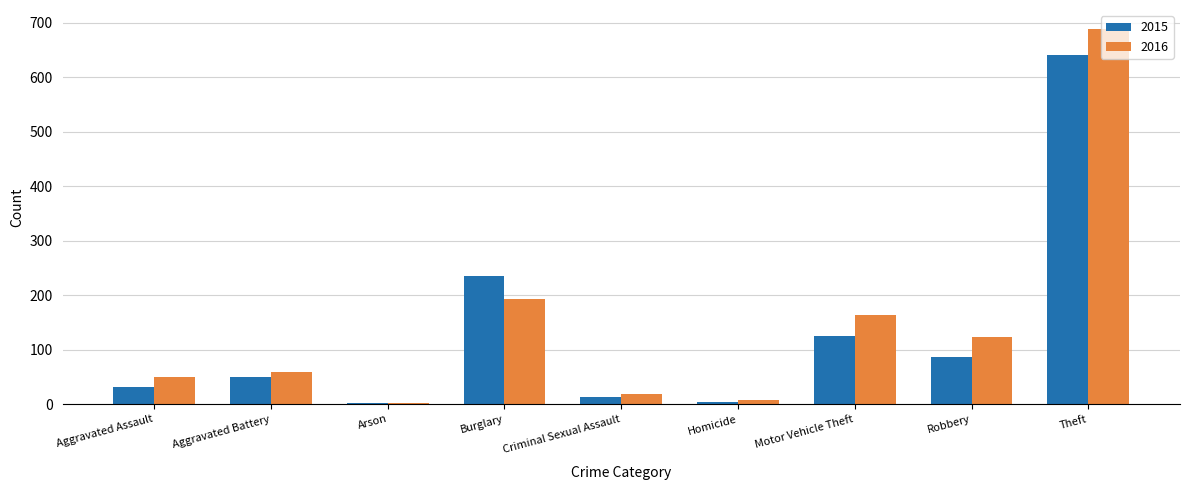

How many bars are there in each group?

2